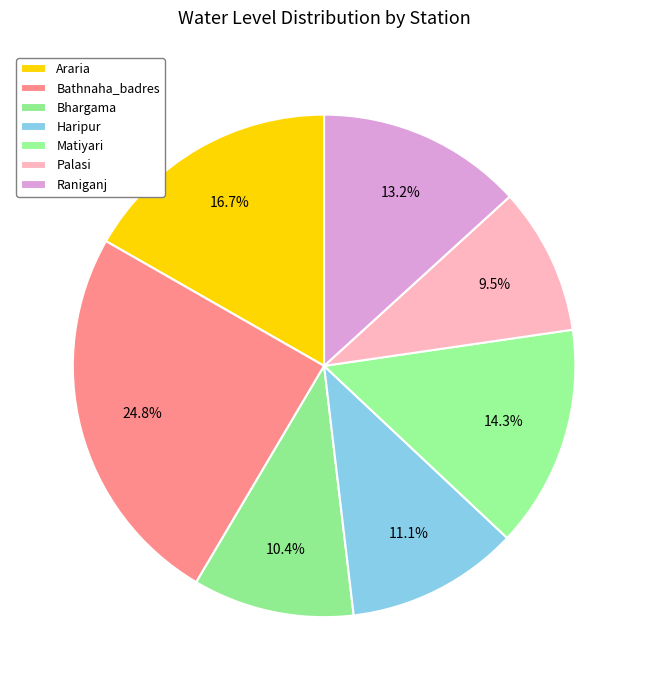

How much of the chart is everything except Matiyari?

85.7%